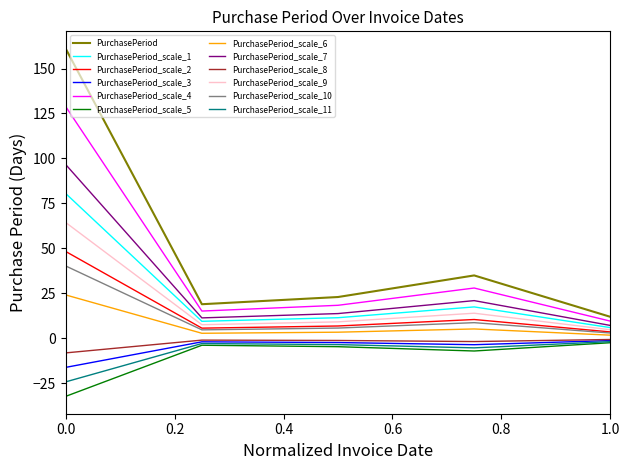

Which series has the largest total across all categories?

PurchasePeriod